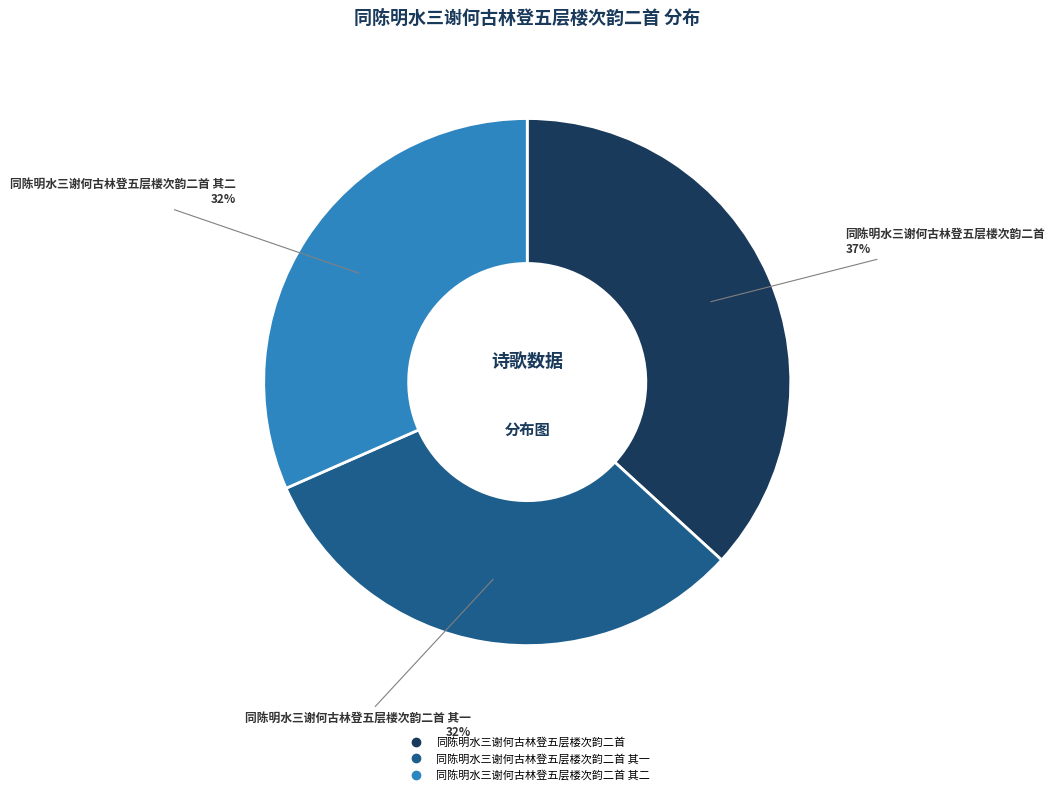

Count the number of slices in the pie.

3